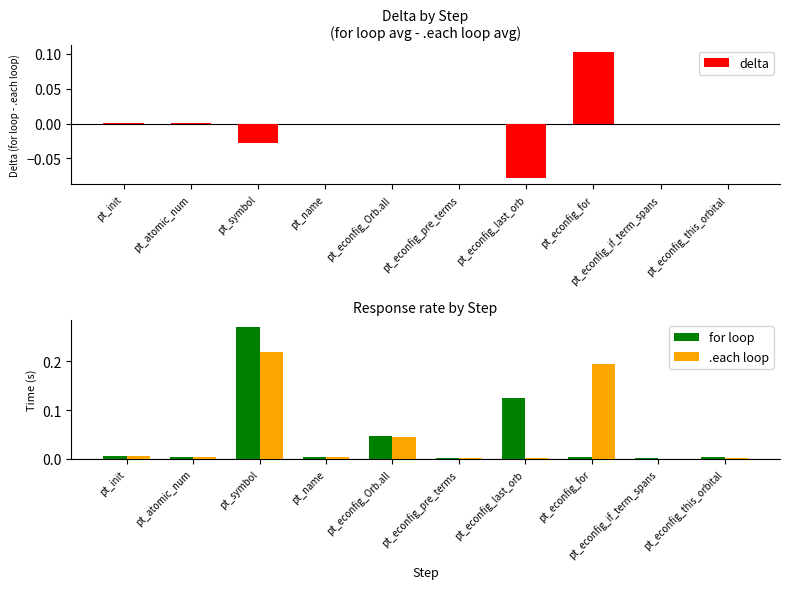

Which series has the largest total across all categories?

.each loop